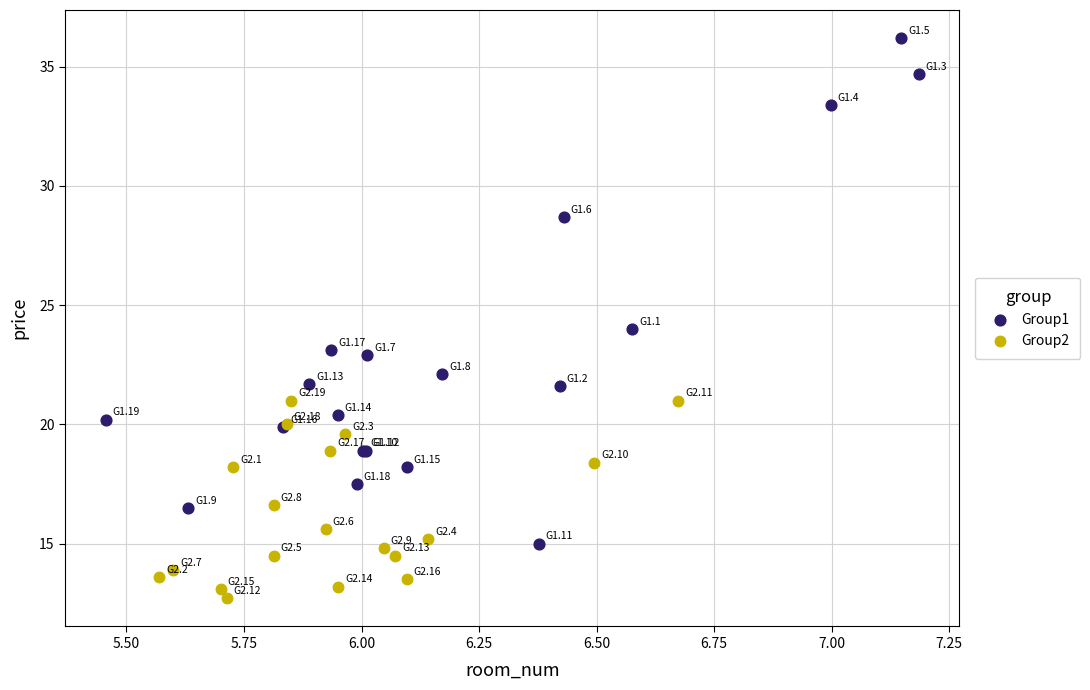

Which series has the widest spread of Y values?

Group1